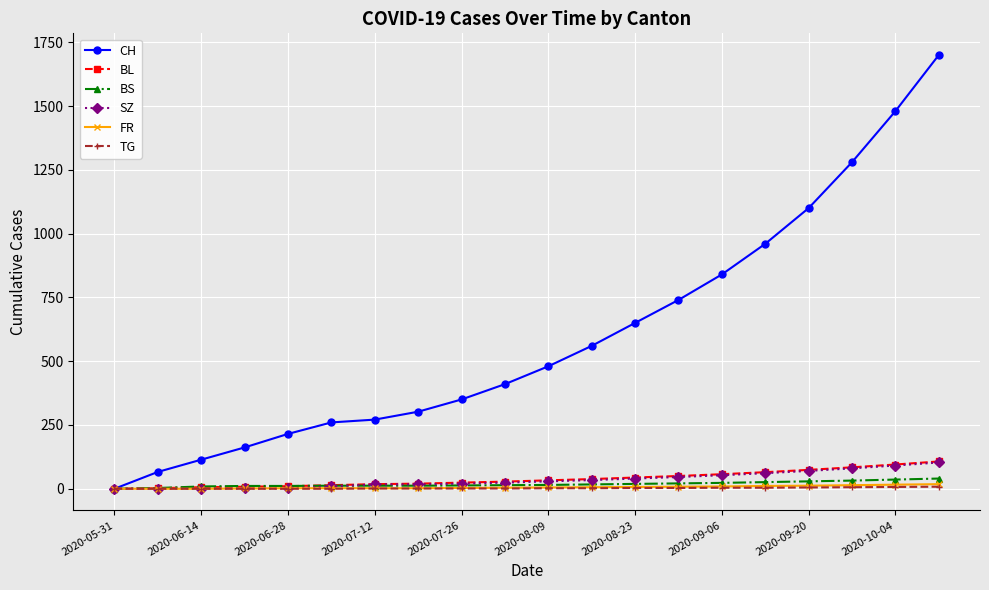

At how many categories does at least one series exceed 184?

16